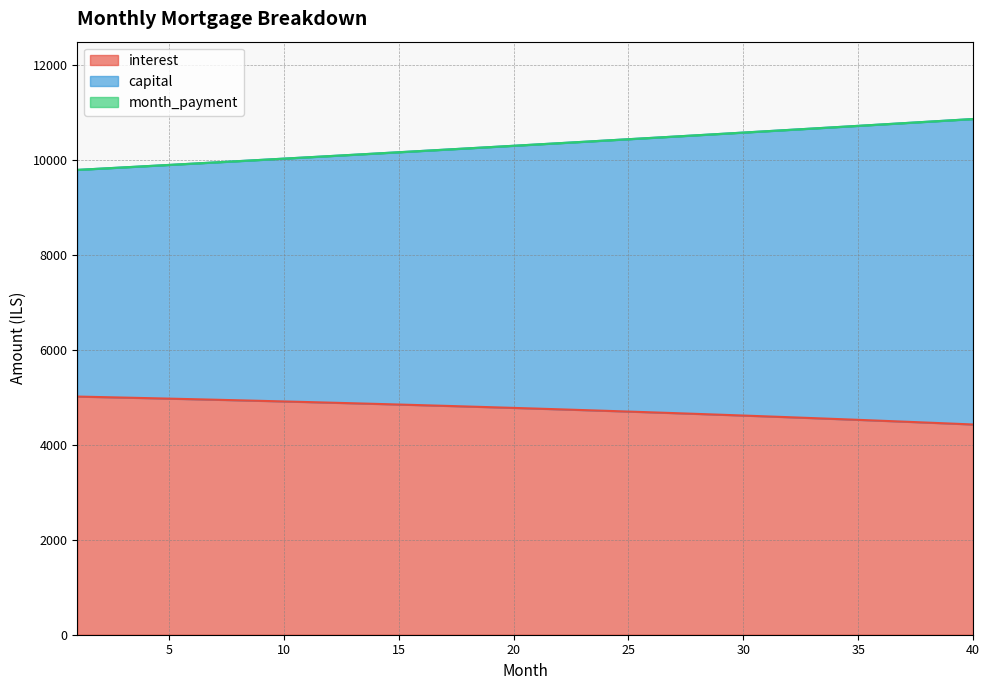

True or false: capital and interest intersect in this chart.

False